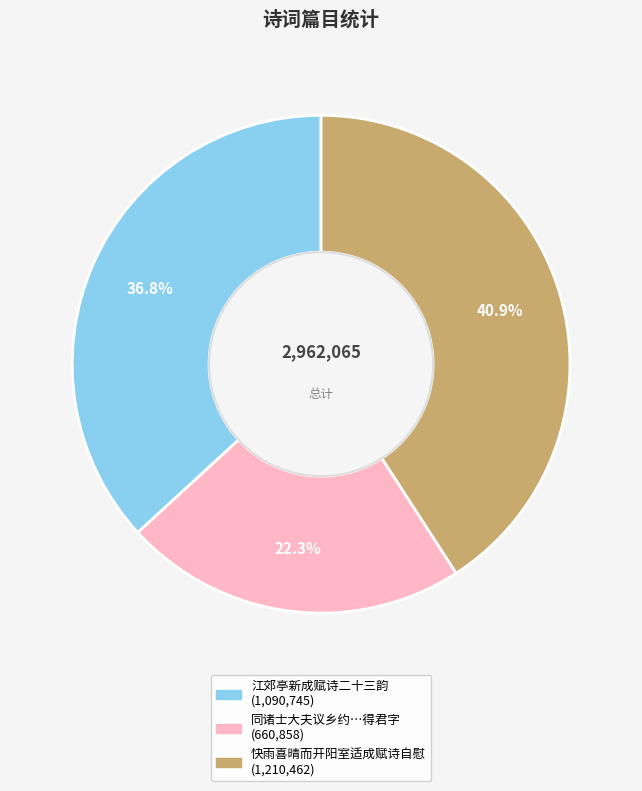

Is there any slice that represents more than half of the pie?

No